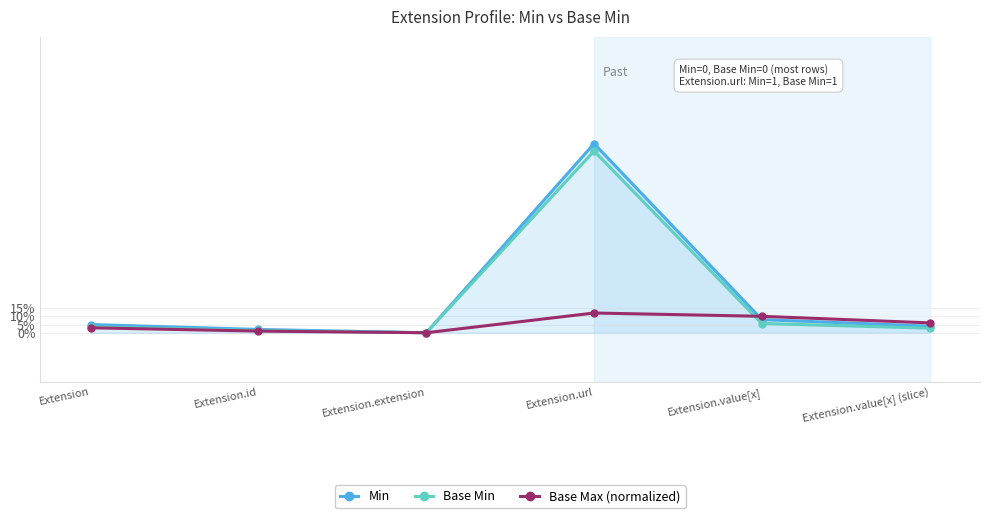

What are all the series names shown in the legend?

Min, Base Min, Base Max (normalized)